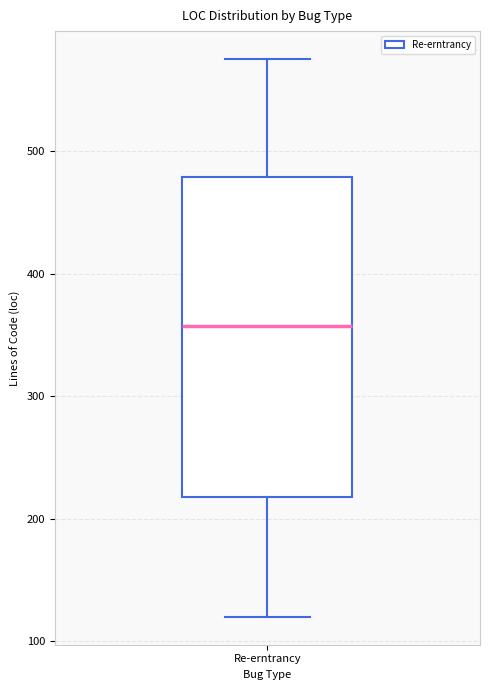

Where does the median line of the box for Re-erntrancy sit on the y-axis? The values are not printed on the chart, so give them approximately, as read against the axis.

360